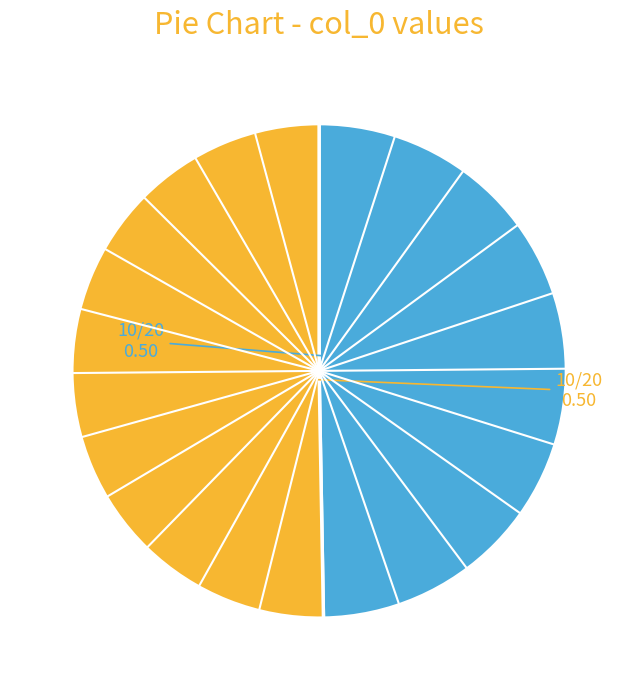

Does any single category account for the majority?

Yes